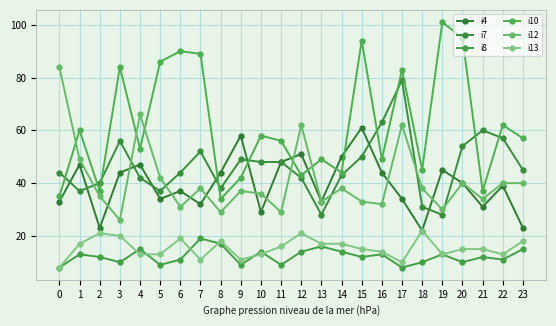

What is the difference between the maximum and second lowest values in the i7 series?

51